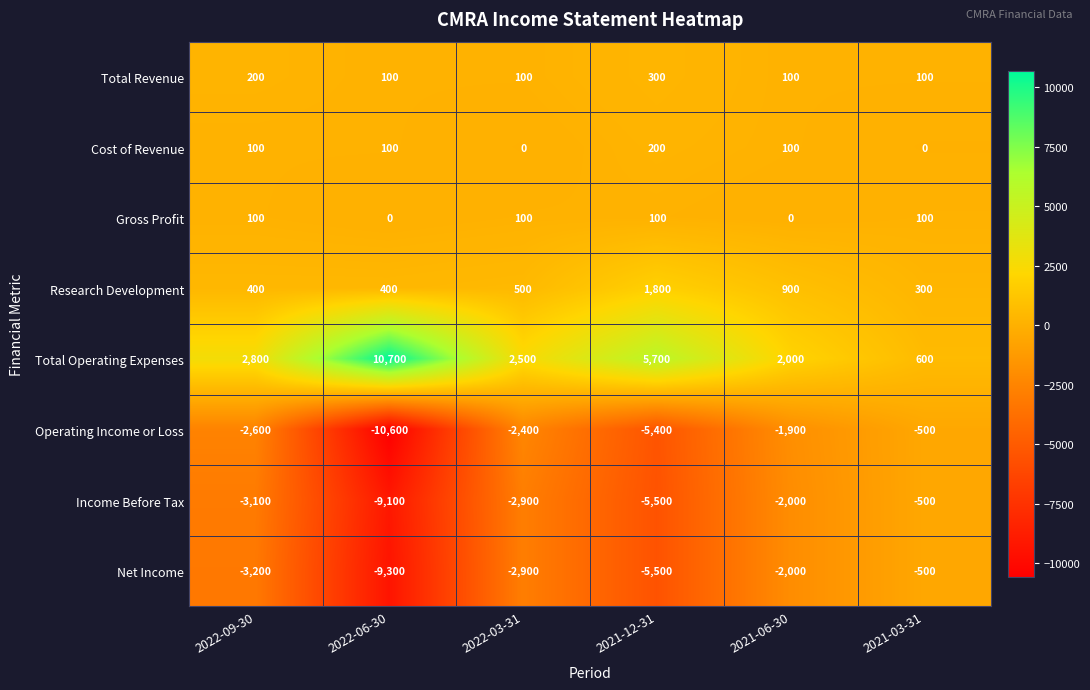

True or false: Research Development has a value of 900 at 2021-06-30.

True